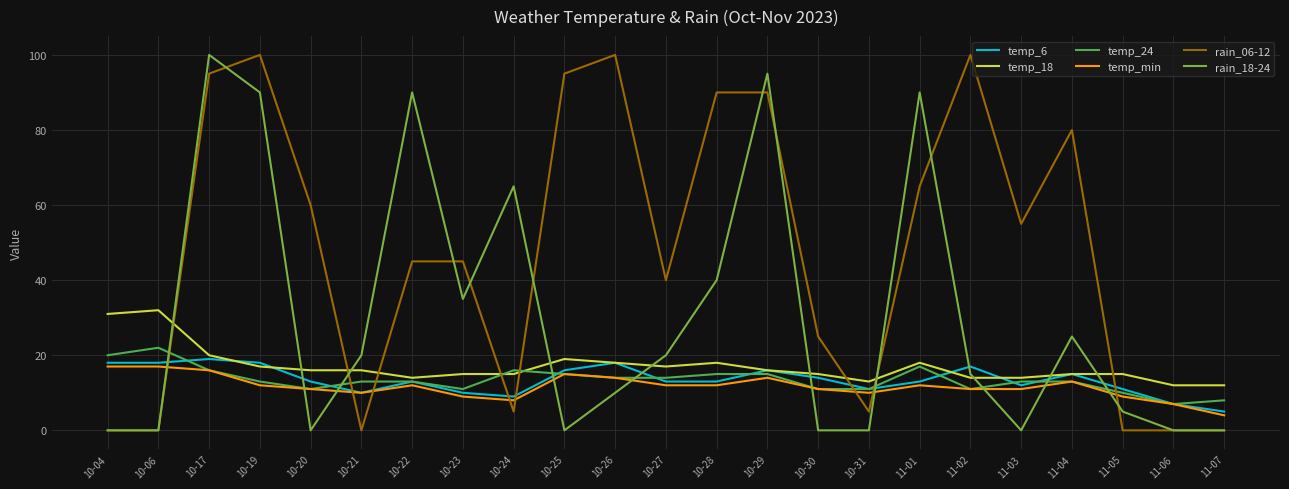

How many lines are shown in the chart?

6